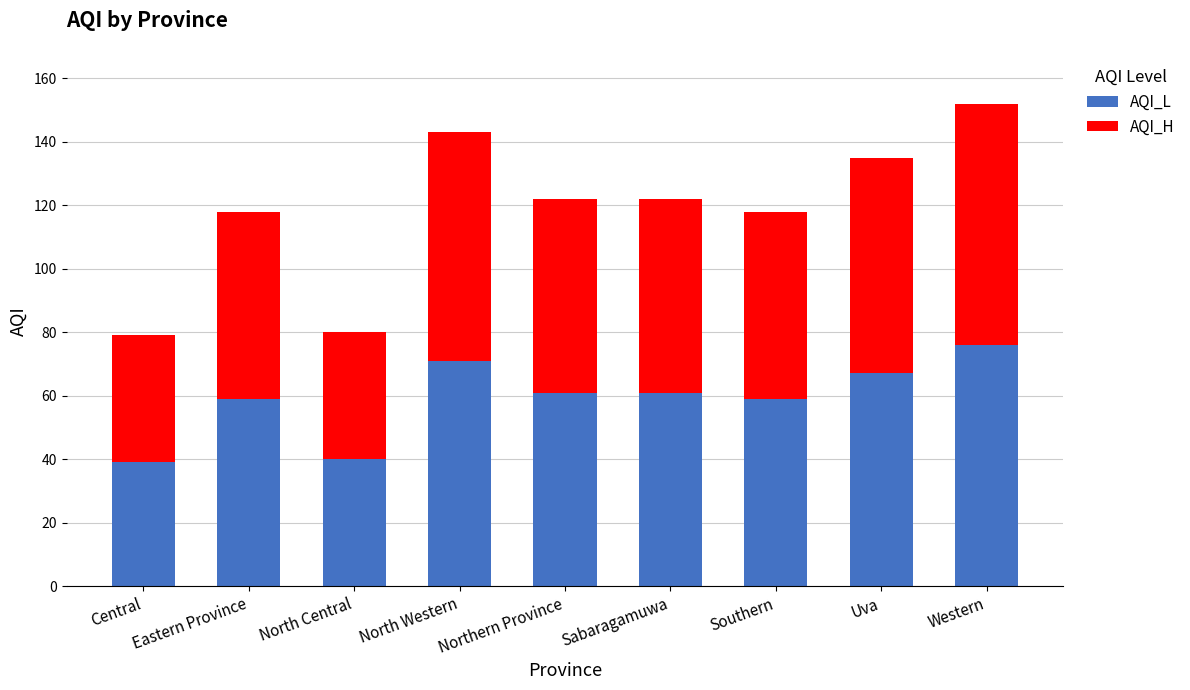

The AQI_L series shows 40 at North Central. True or false?

True